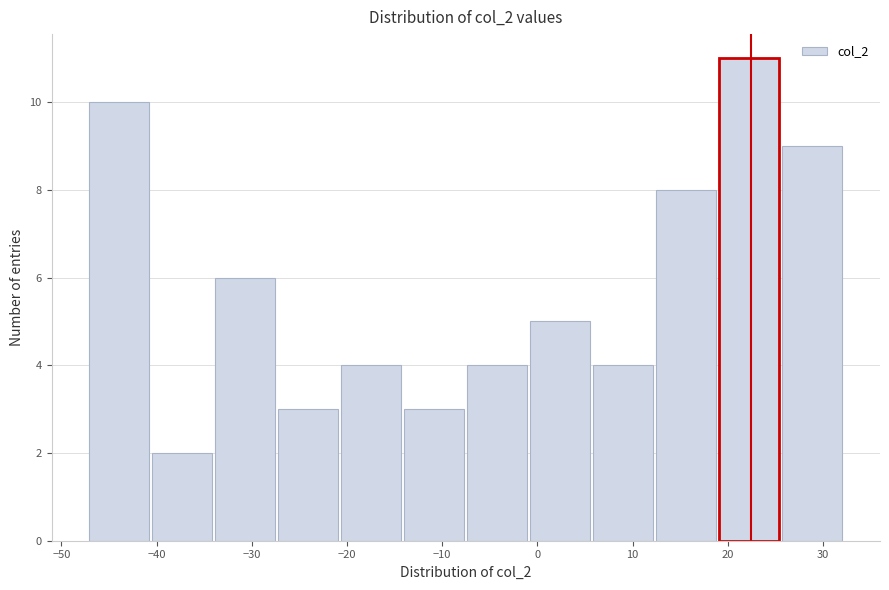

Reading left to right, transcribe this chart: for each bar, give the range it covers on the x-axis and its height. Neither the bar edges nor the heights are printed on the chart, so give them approximately, as read against the axes.

-47 to -40: 10
-40 to -34: 2
-34 to -27: 6
-27 to -21: 3
-21 to -14: 4
-14 to -7: 3
-7 to -1: 4
-1 to 6: 5
6 to 13: 4
13 to 19: 8
19 to 26: 11
26 to 32: 9